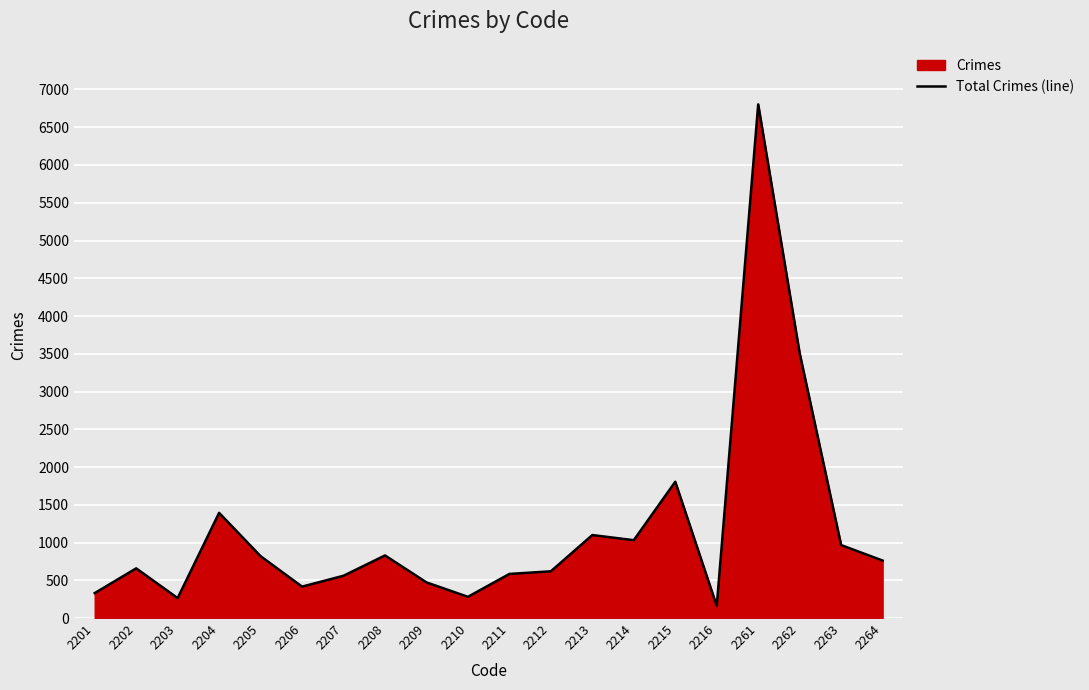

What is the average value?

1168